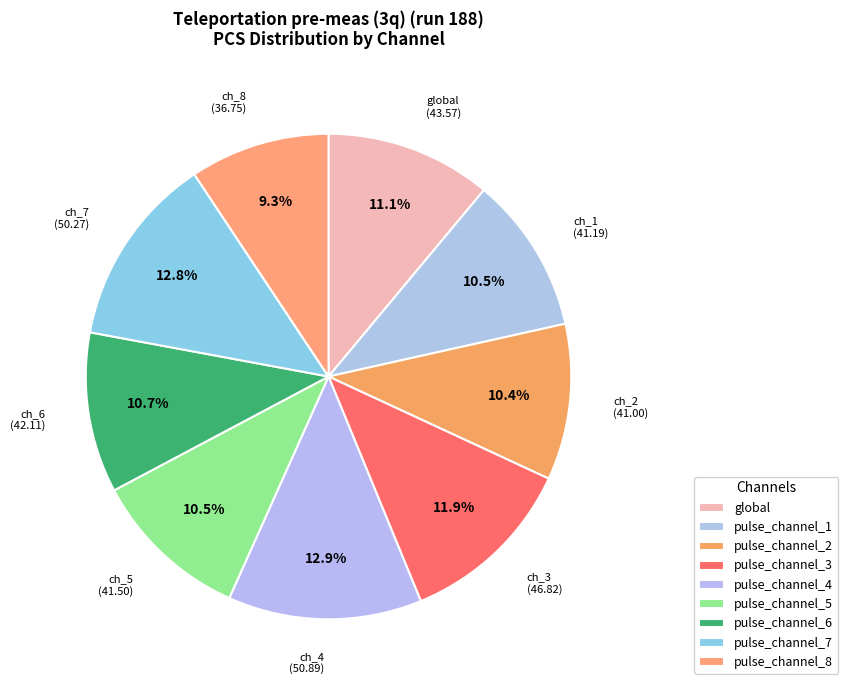

Count the number of slices in the pie.

9